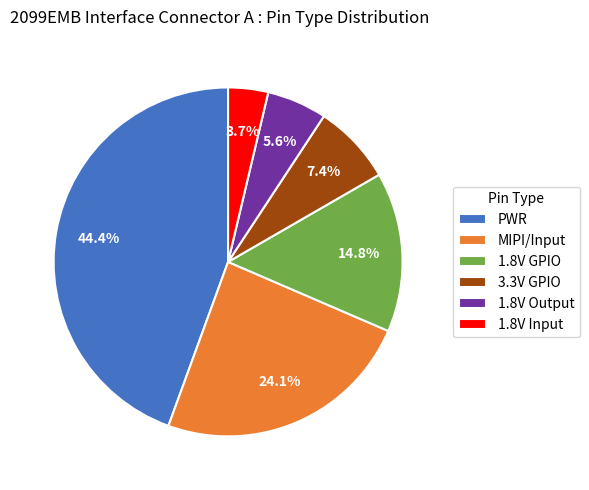

True or false: PWR accounts for 44% of the total.

True